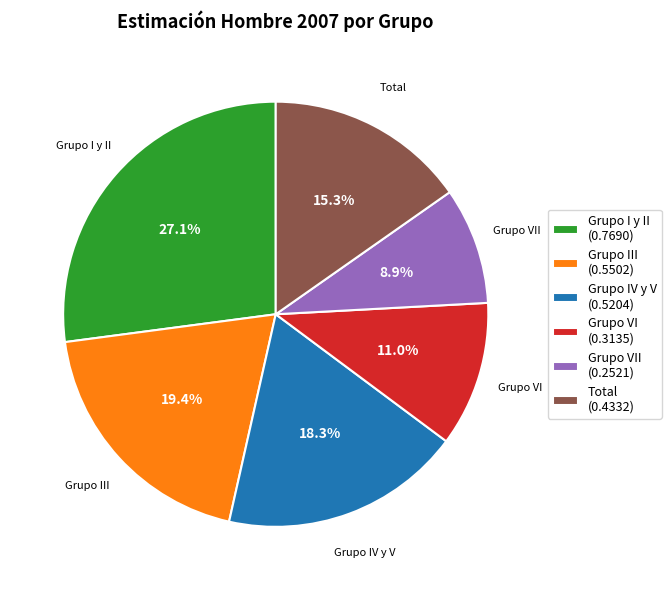

To the nearest percent, what is the difference between the largest and smallest slice percentages?

18%